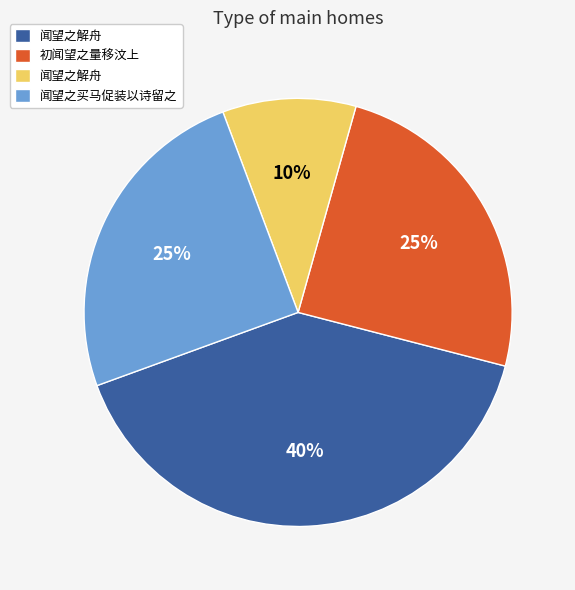

Is there any slice that represents more than half of the pie?

No